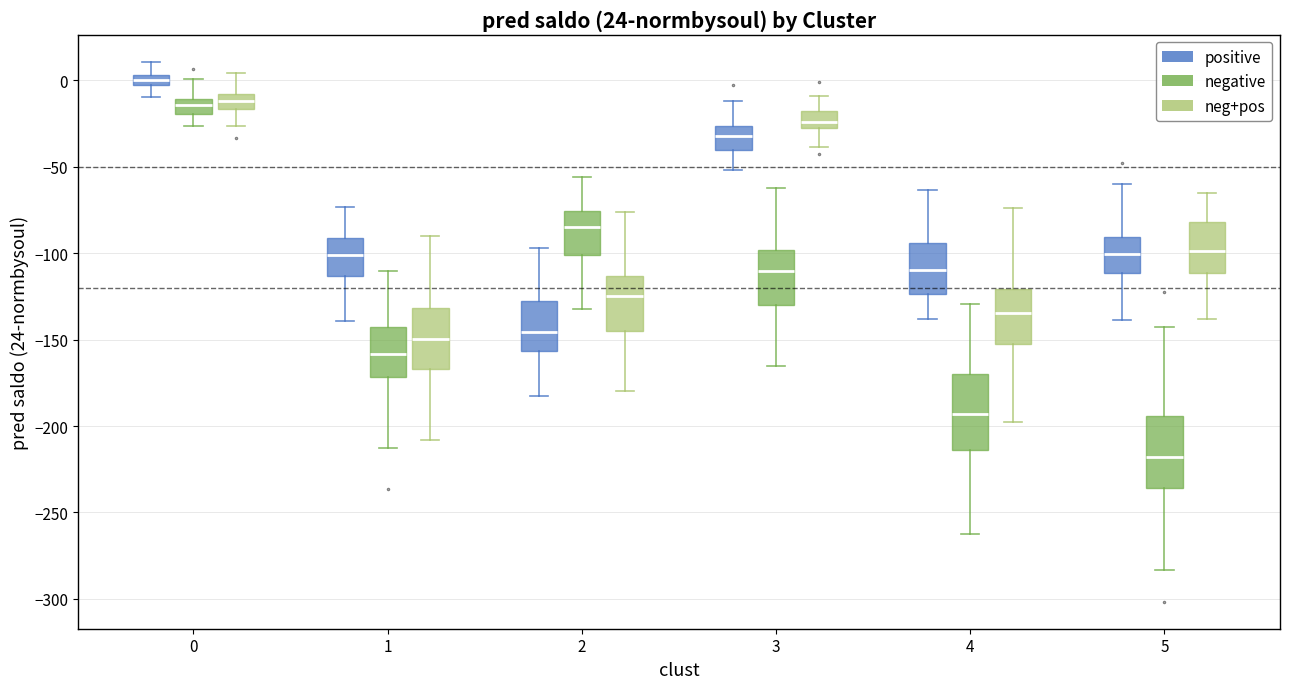

Which box has the lowest median line?

5 (negative)